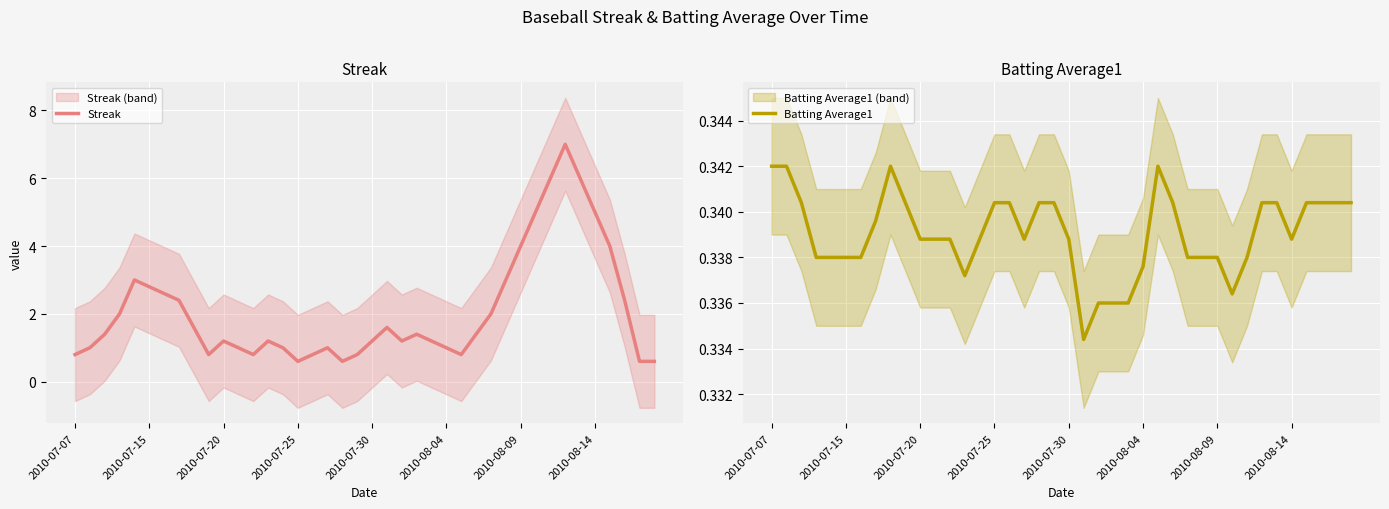

True or false: Streak has more than 1 interior local peaks.

True